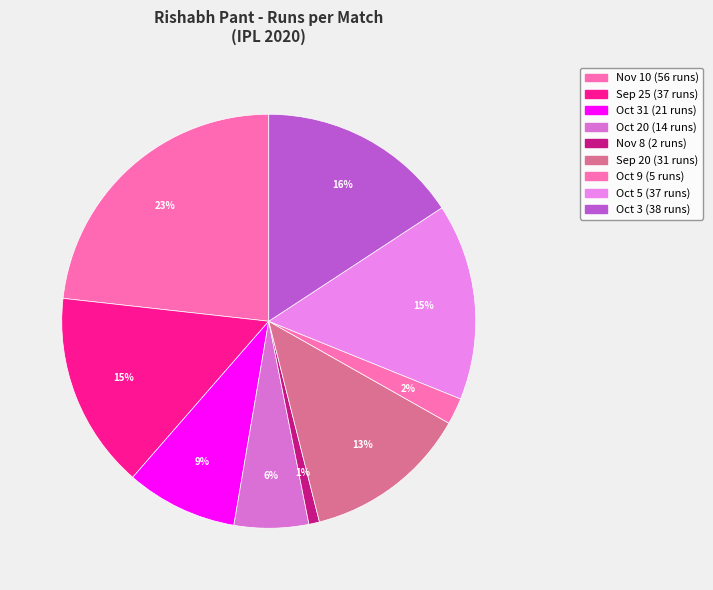

Does any single category account for the majority?

No